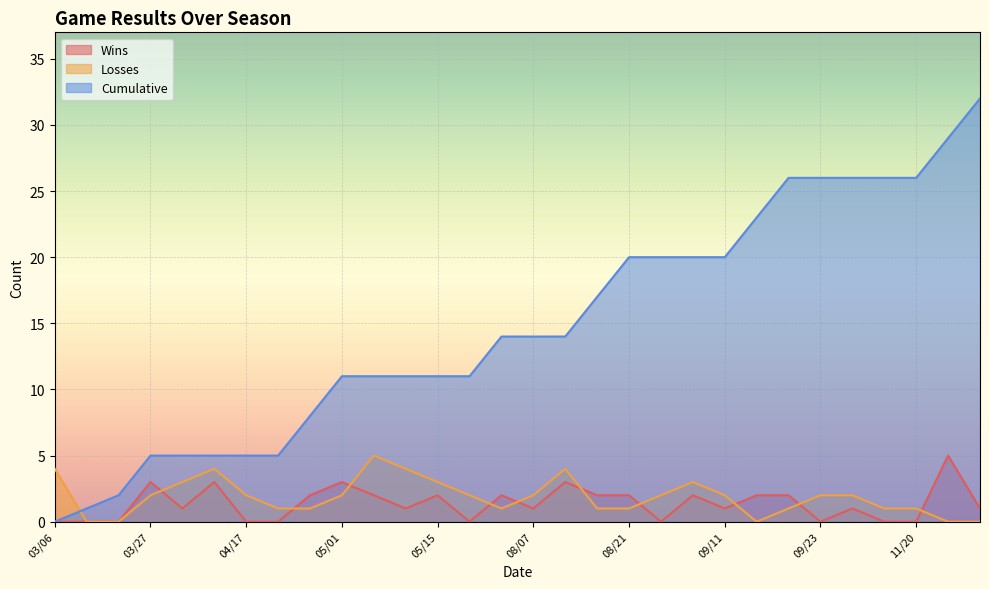

What is the sum of all Cumulative values?

444